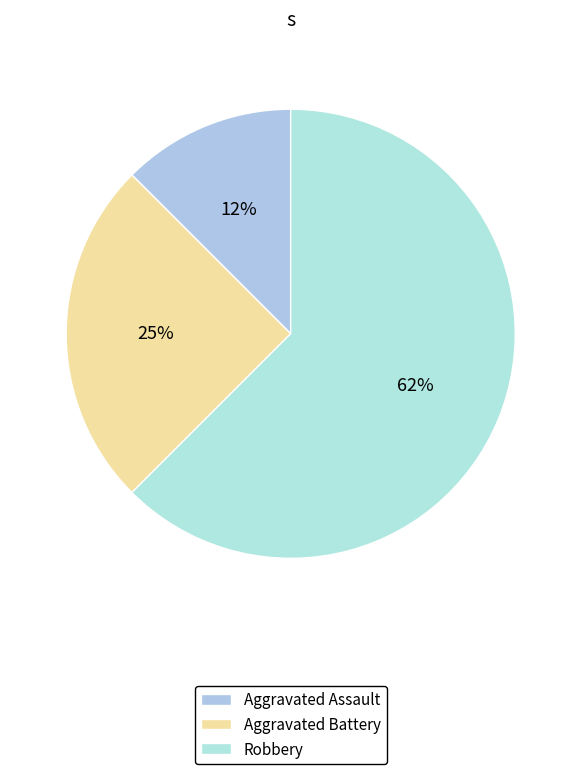

To the nearest percent, what is the difference between the largest and smallest slice percentages?

50%